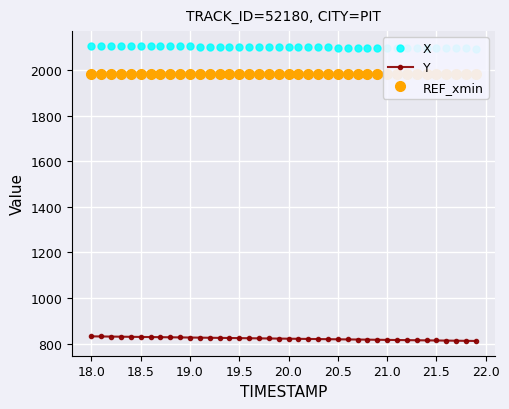

What is the sum of all Y values?

32858.8